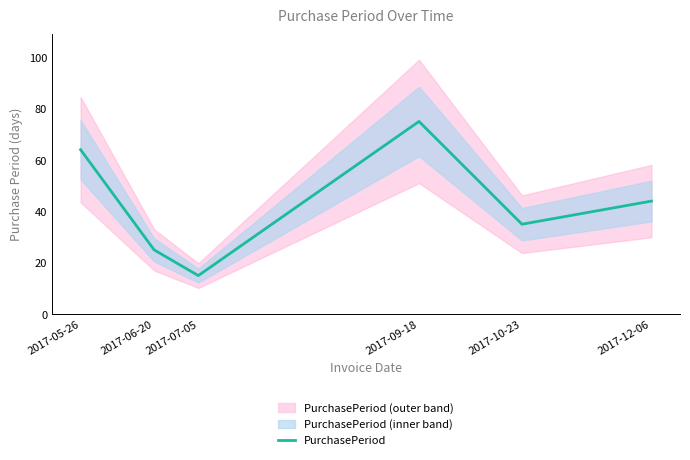

Which label corresponds to the smallest value in the chart?

2017-07-05